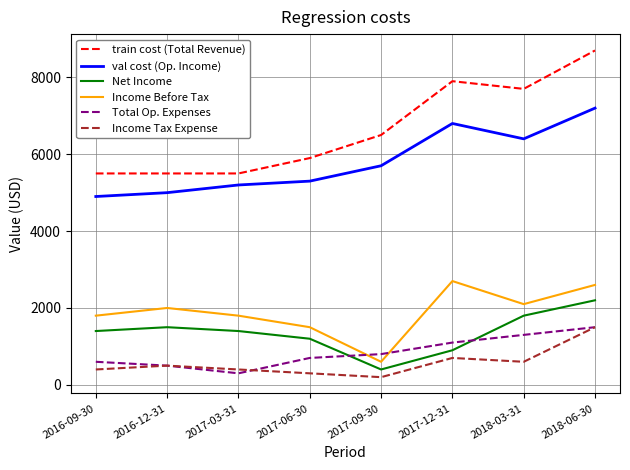

Is it true that Net Income equals 1301 at 2017-12-31?

False